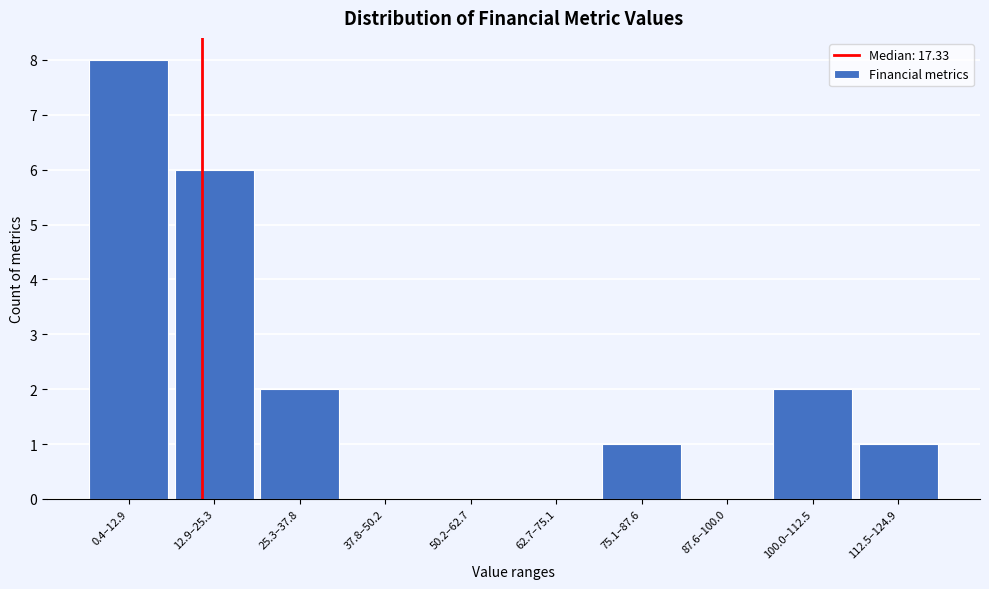

Reading left to right, list all the values displayed in this chart.

0.4–12.9=8	12.9–25.3=6	25.3–37.8=2	37.8–50.2=0	50.2–62.7=0	62.7–75.1=0	75.1–87.6=1	87.6–100.0=0	100.0–112.5=2	112.5–124.9=1